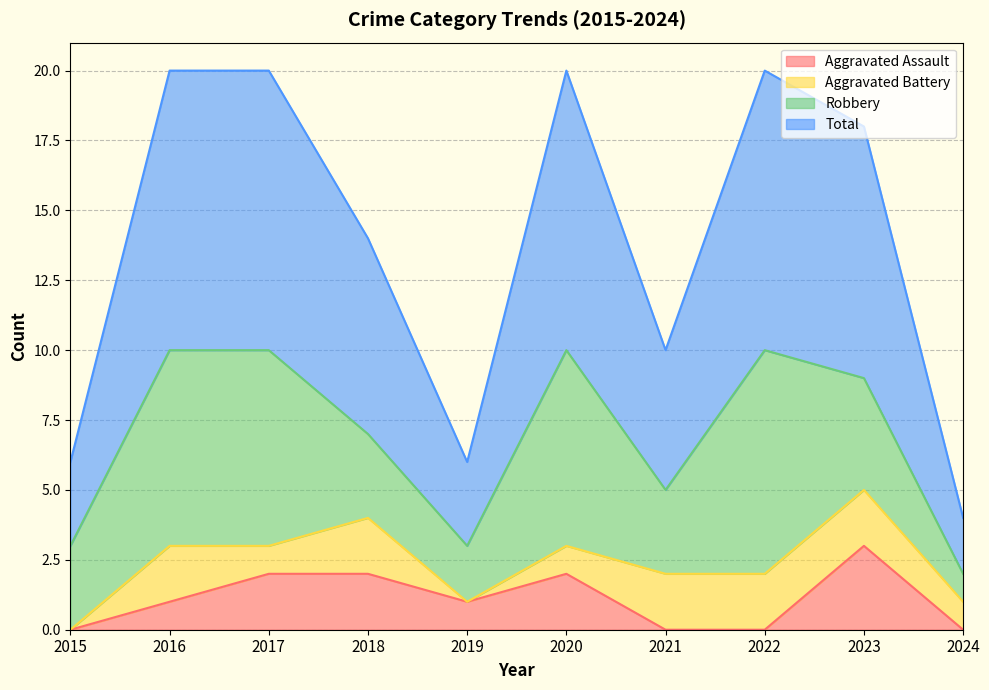

True or false: Aggravated Assault has a value of 1 at 2016.

True